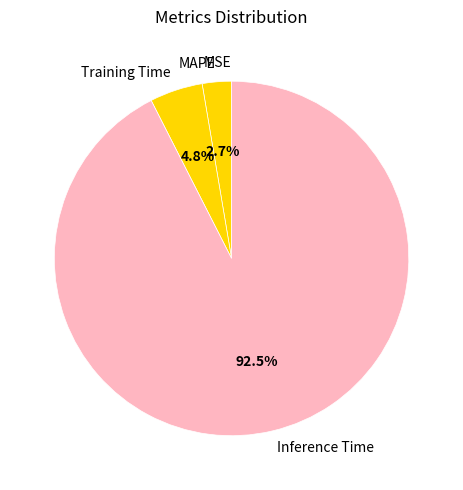

To the nearest percent, what is the difference between the Inference Time and MAPE slice percentages?

90%